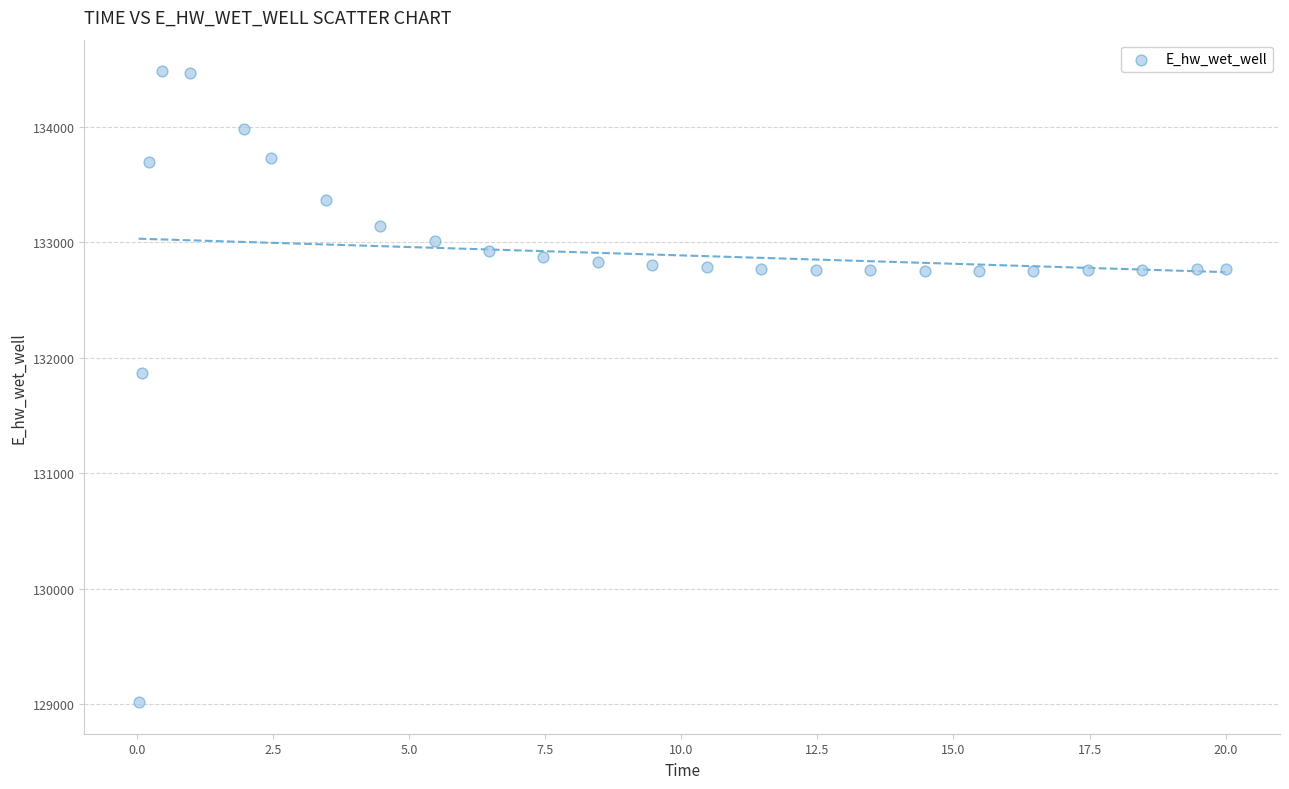

What is the range of Y values (max minus min)?

5465.8